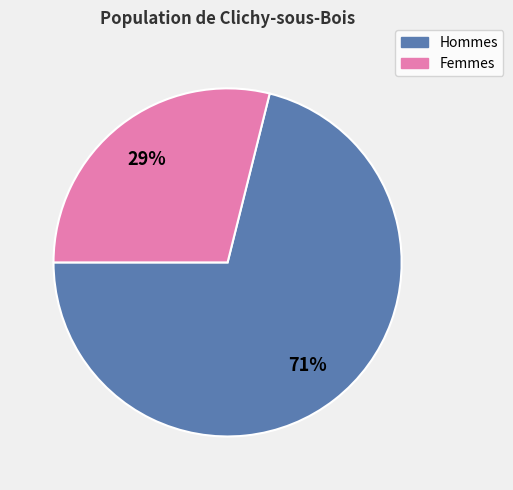

Is there a majority slice in this chart?

Yes